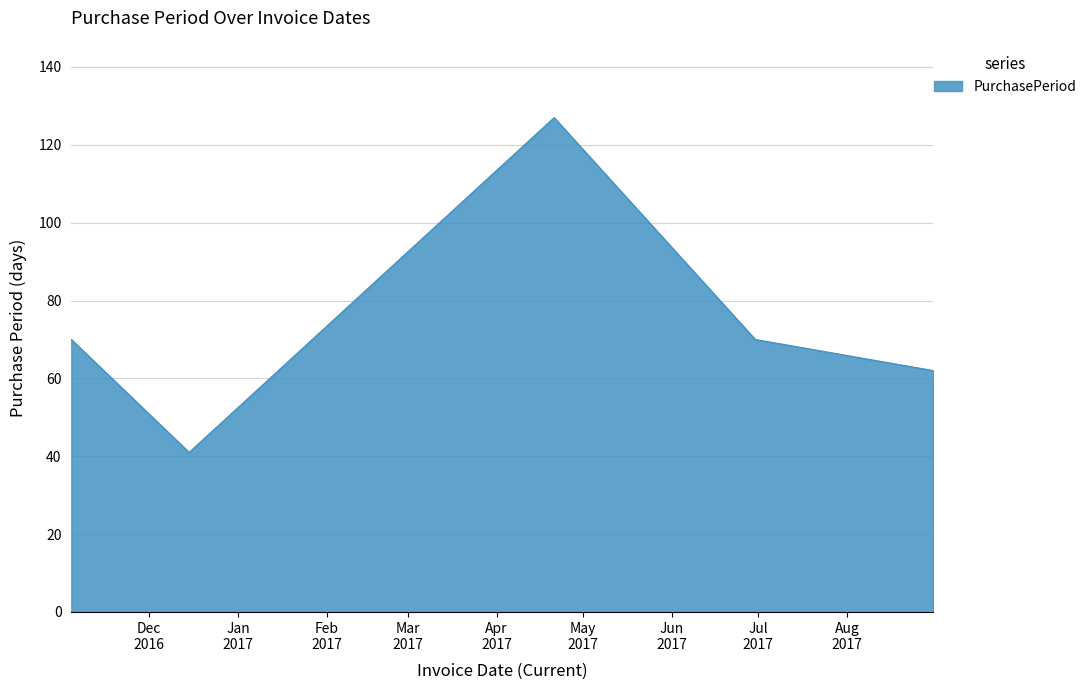

What is the greatest value displayed?

127